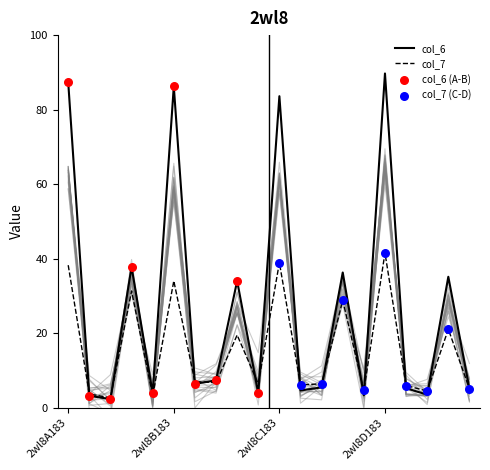

At how many categories does at least one series exceed 11?

8